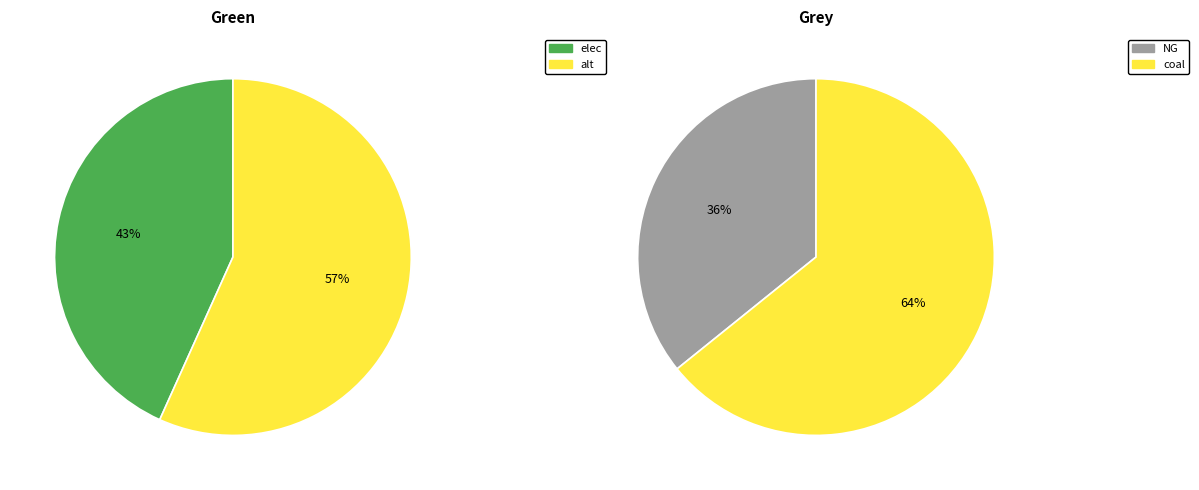

True or false: H2 accounts for 5% of the total.

False